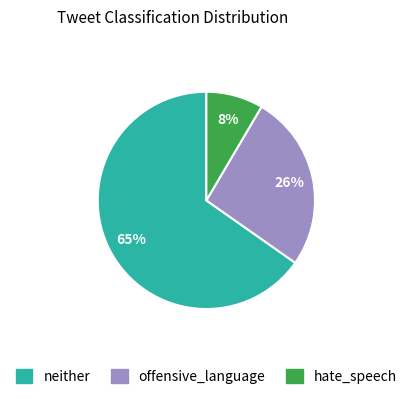

Count the number of slices in the pie.

3